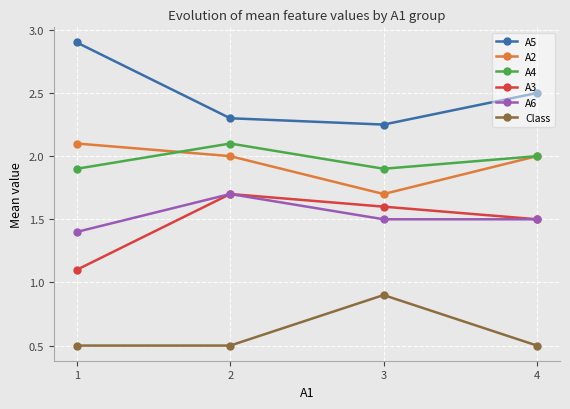

What is the difference between the highest and lowest values at 4?

2.0